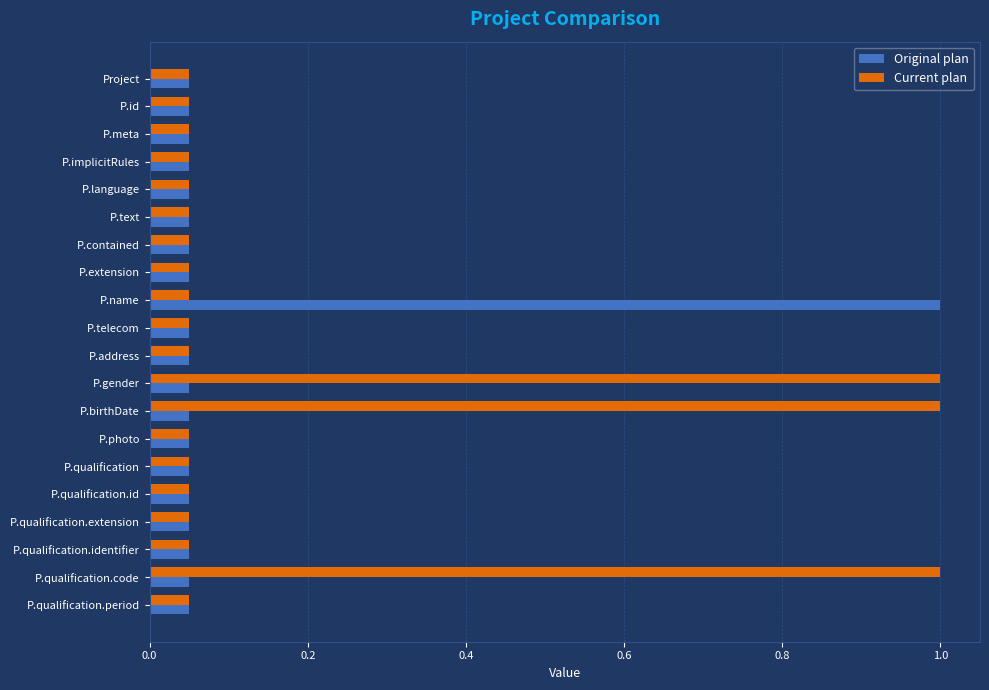

The Current plan series shows 0 at 13. True or false?

True